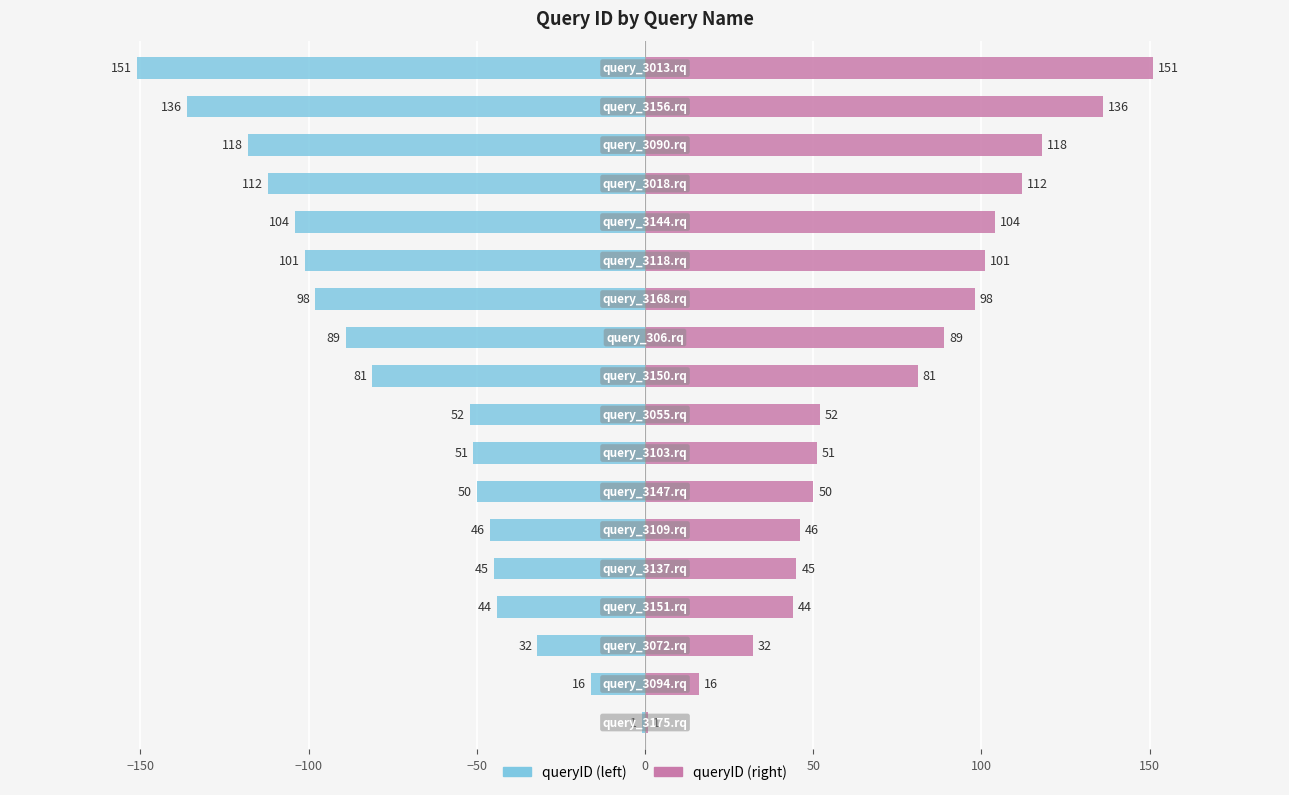

Count the number of categories in the chart.

18